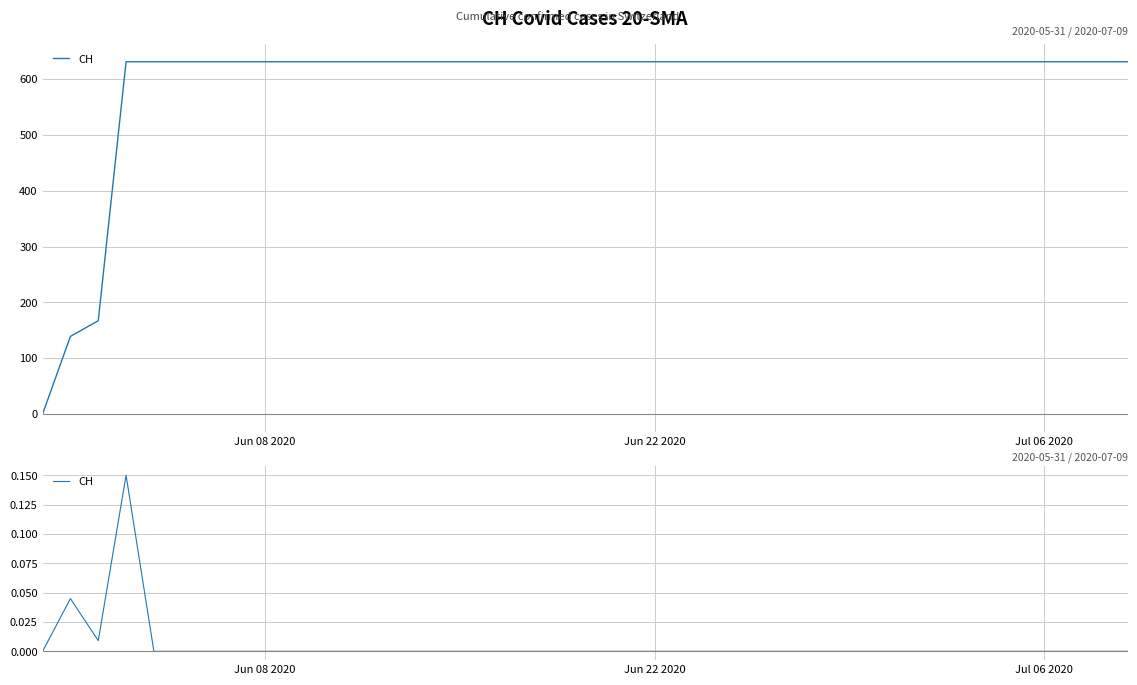

The value at 11 is 0.1. True or false?

False